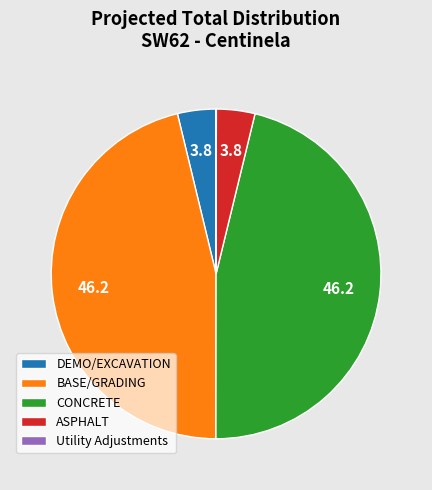

What is the ratio of the value at CONCRETE to the value at DEMO/EXCAVATION?

12.3